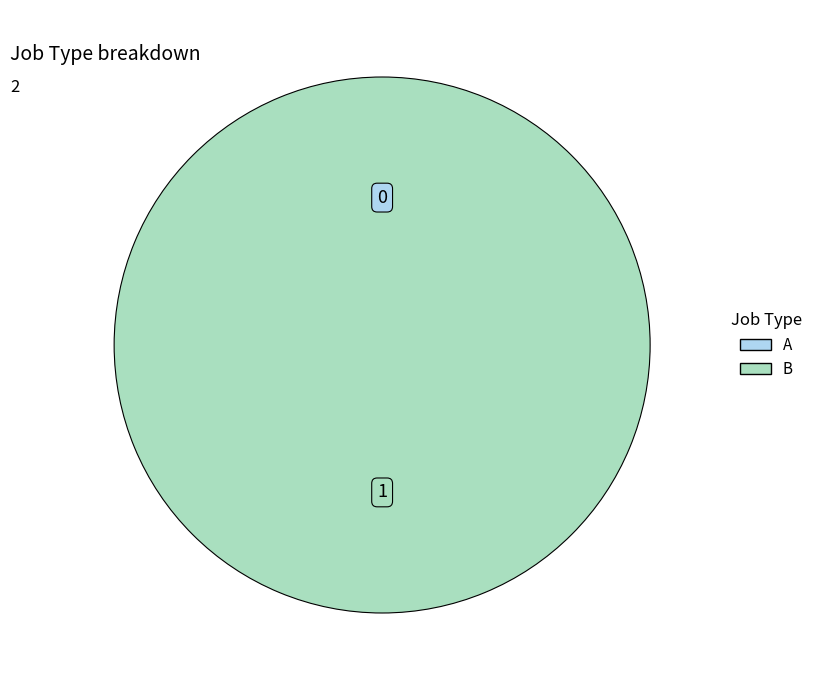

To the nearest percent, what is the difference between the largest and smallest slice percentages?

100%